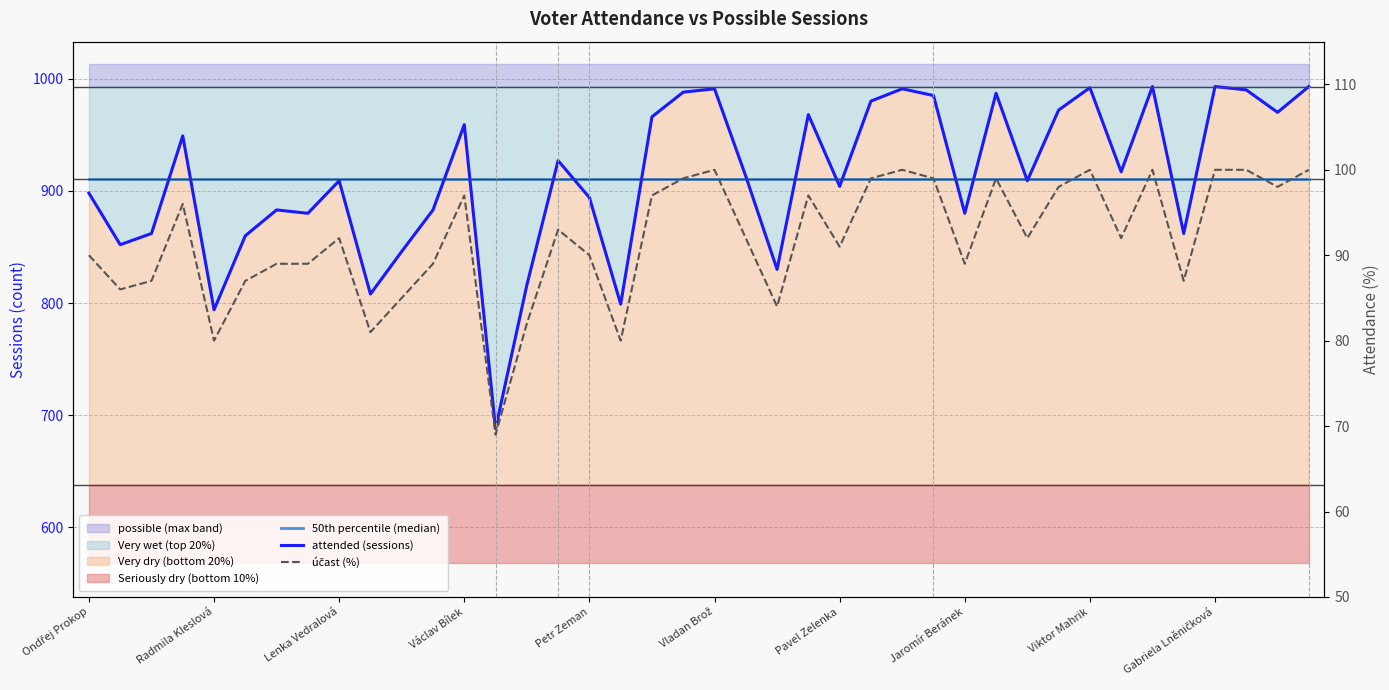

At which category does účast (%) reach its first local valley?

Radmila Kleslová